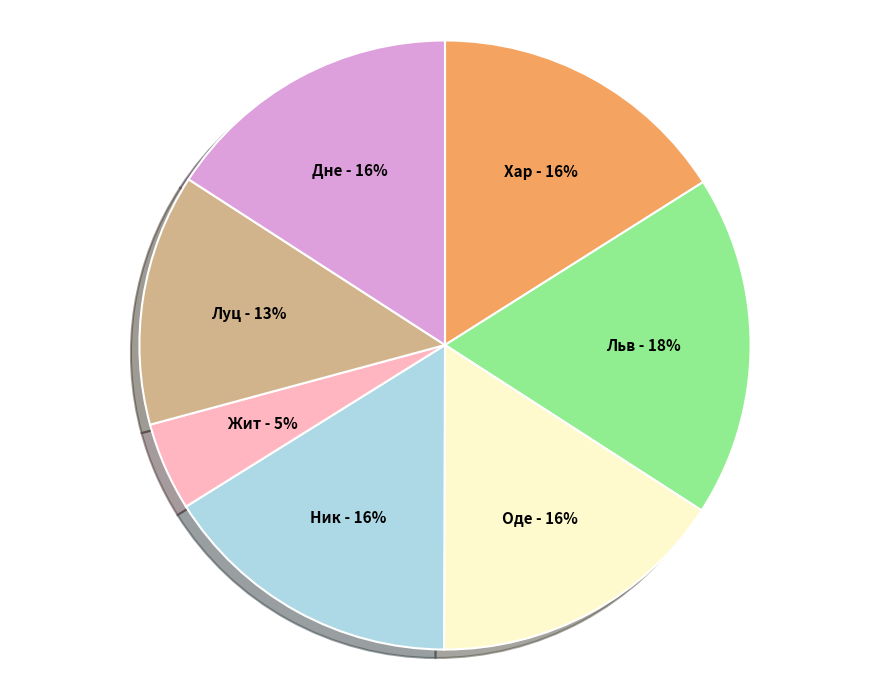

To the nearest percent, what is the average slice percentage?

14%